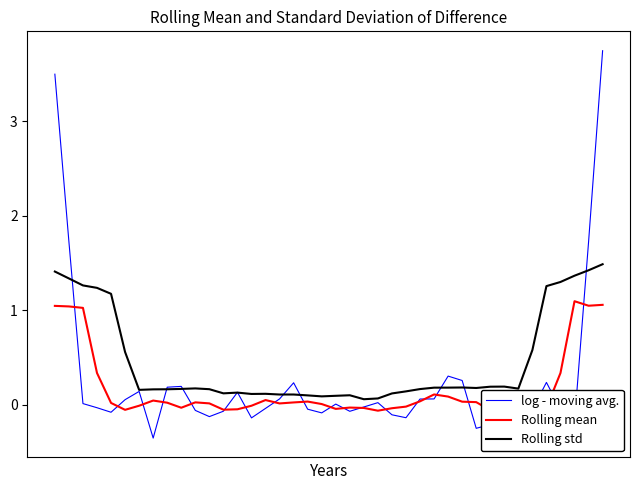

What are all the series names shown in the legend?

log - moving avg., Rolling mean, Rolling std